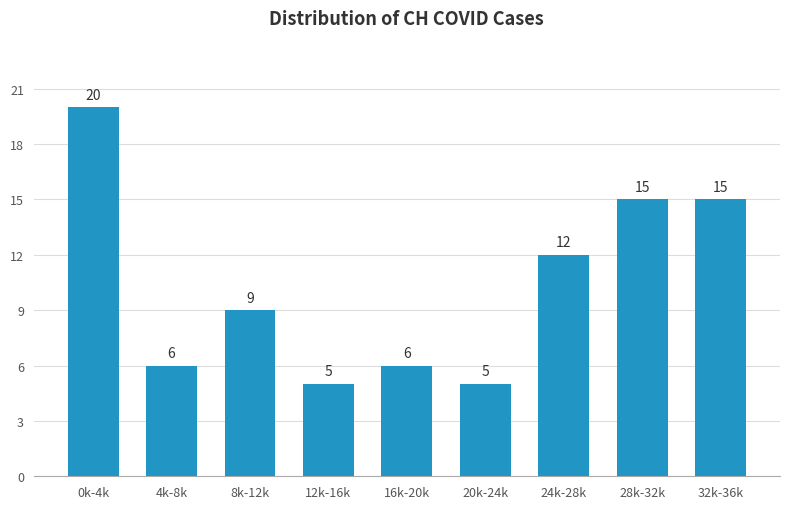

Reading left to right, extract all data points from this chart.

0k-4k=20	4k-8k=6	8k-12k=9	12k-16k=5	16k-20k=6	20k-24k=5	24k-28k=12	28k-32k=15	32k-36k=15